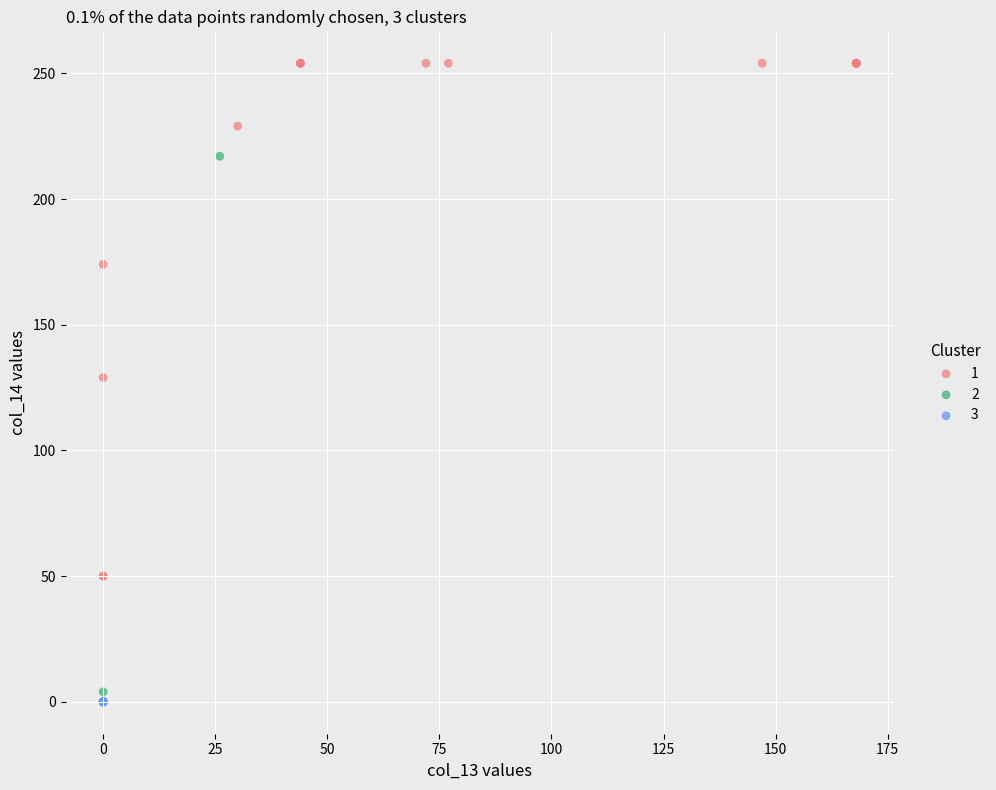

What are all the series names shown in the legend?

1, 2, 3